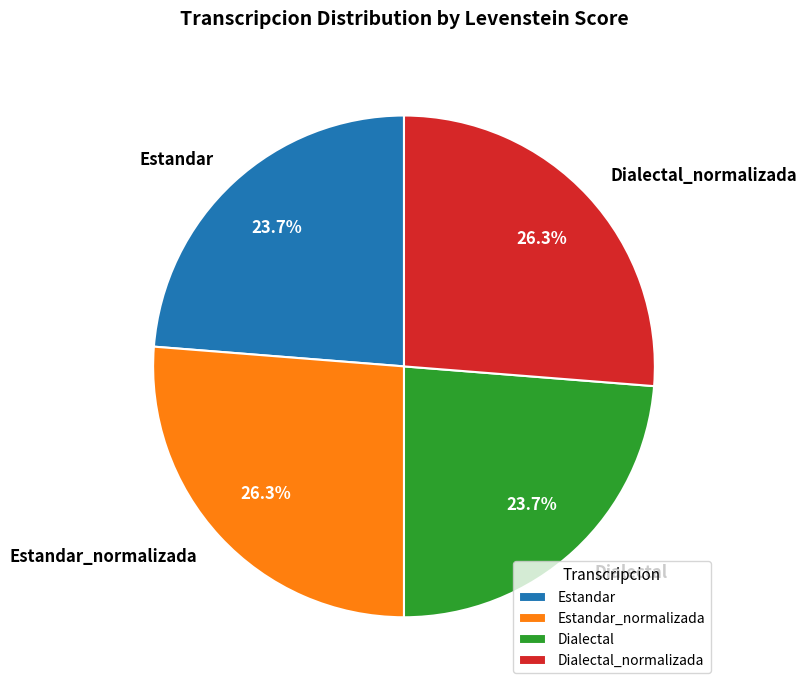

Does Dialectal account for over 50% of the chart?

No